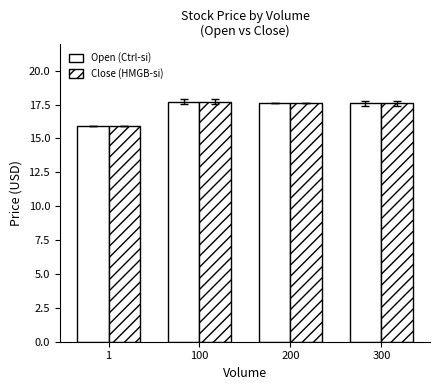

Read the Close (HMGB-si) value at 300.

17.6